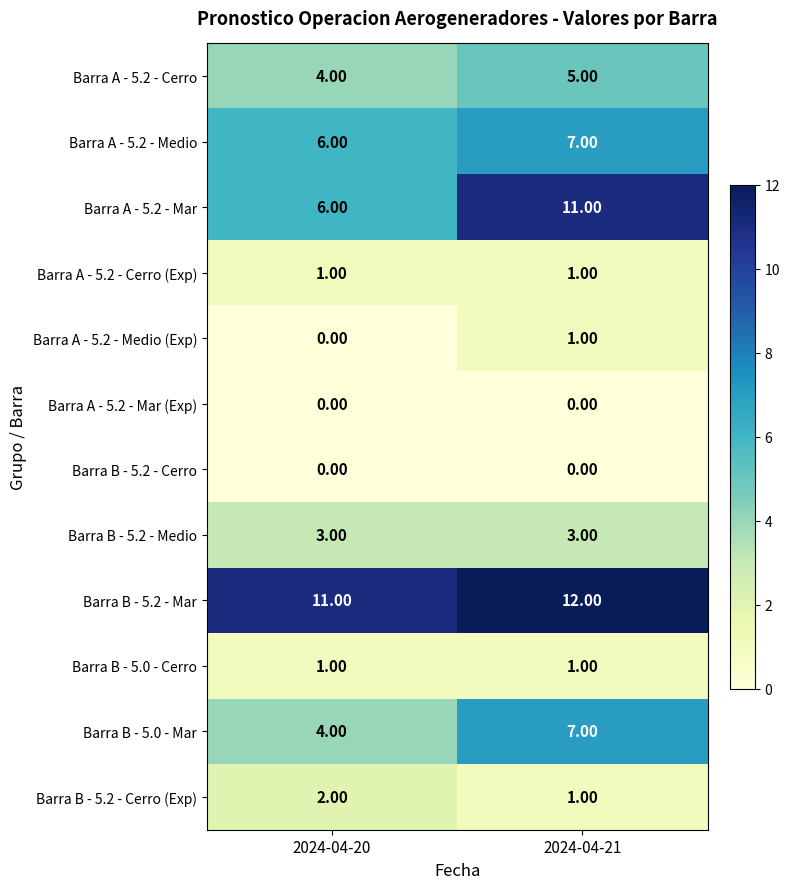

Which series changed the most between 2024-04-20 and 2024-04-21?

Barra A - 5.2 - Mar